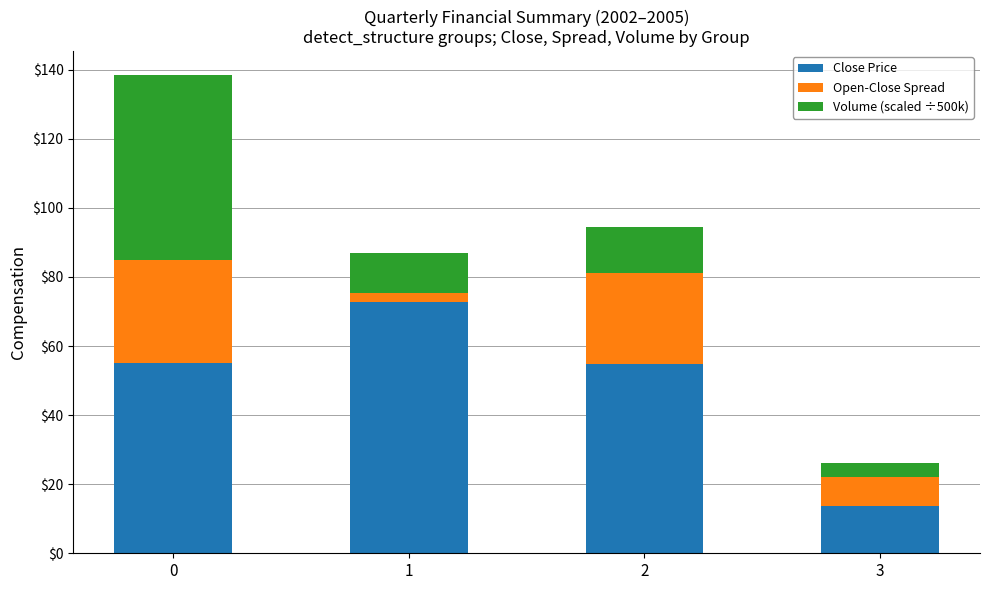

What is the maximum value for Close Price?

72.6